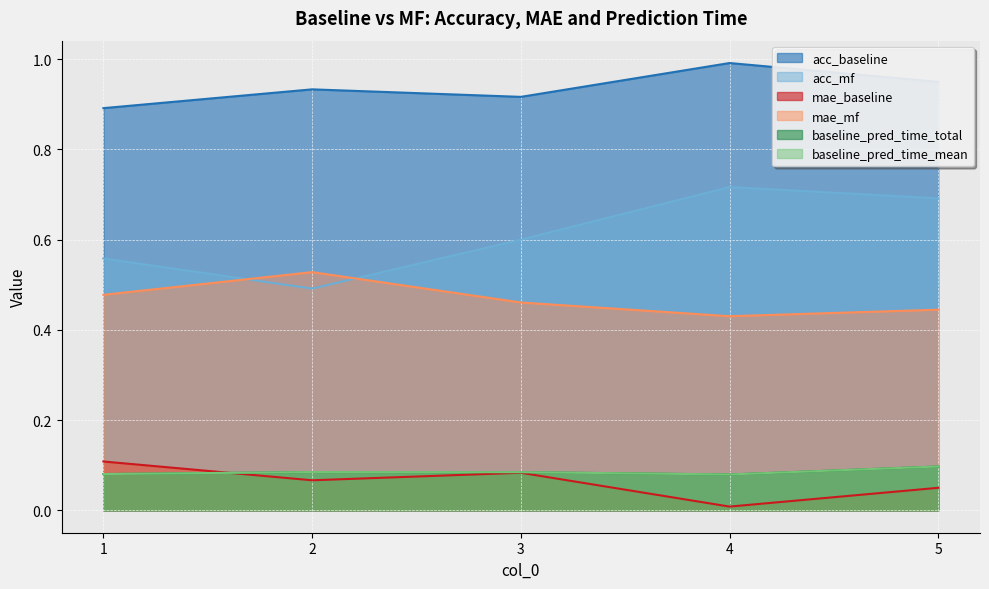

What is the greatest value displayed?

1.0